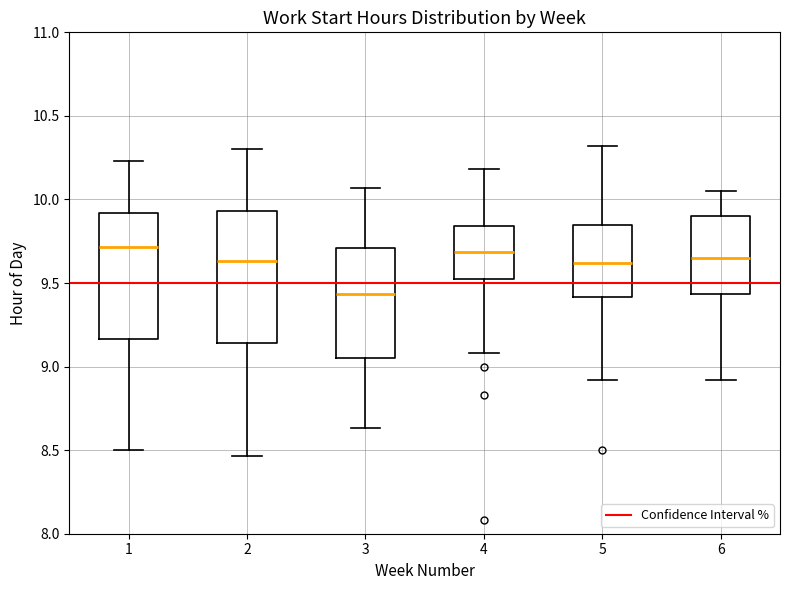

Reading left to right, read every box against the y-axis: the position of its median line, the range the box covers, and the ends of its whiskers. The values are not printed on the chart, so give them approximately, as read against the axis.

1: median 9.70, box 9.15 to 9.90, whiskers 8.50 to 10.25
2: median 9.65, box 9.15 to 9.95, whiskers 8.45 to 10.30
3: median 9.45, box 9.05 to 9.70, whiskers 8.65 to 10.05
4: median 9.70, box 9.55 to 9.85, whiskers 9.10 to 10.20
5: median 9.60, box 9.40 to 9.85, whiskers 8.90 to 10.30
6: median 9.65, box 9.45 to 9.90, whiskers 8.90 to 10.05